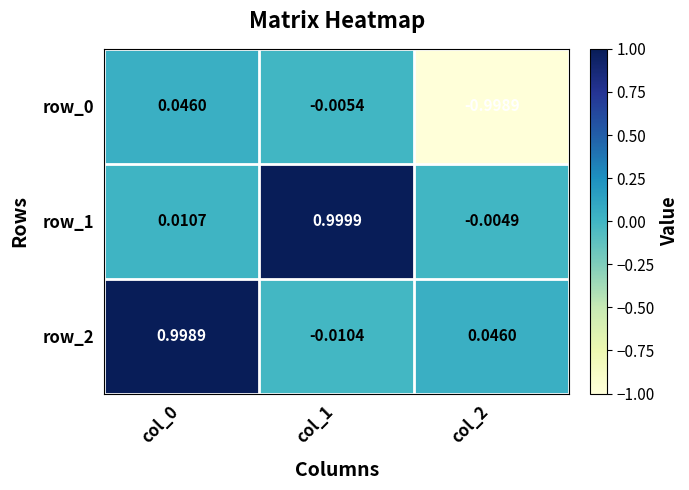

At which category does the chart reach its peak across all series?

col_1